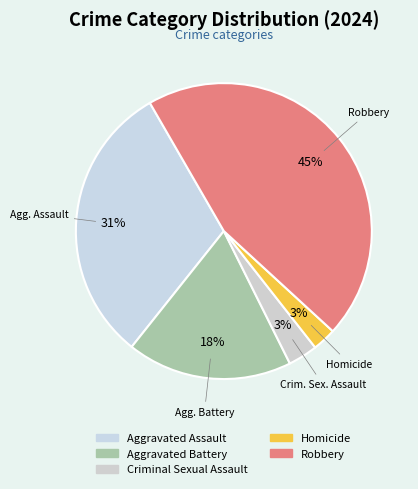

To the nearest percent, what percentage of the pie is Robbery?

45%